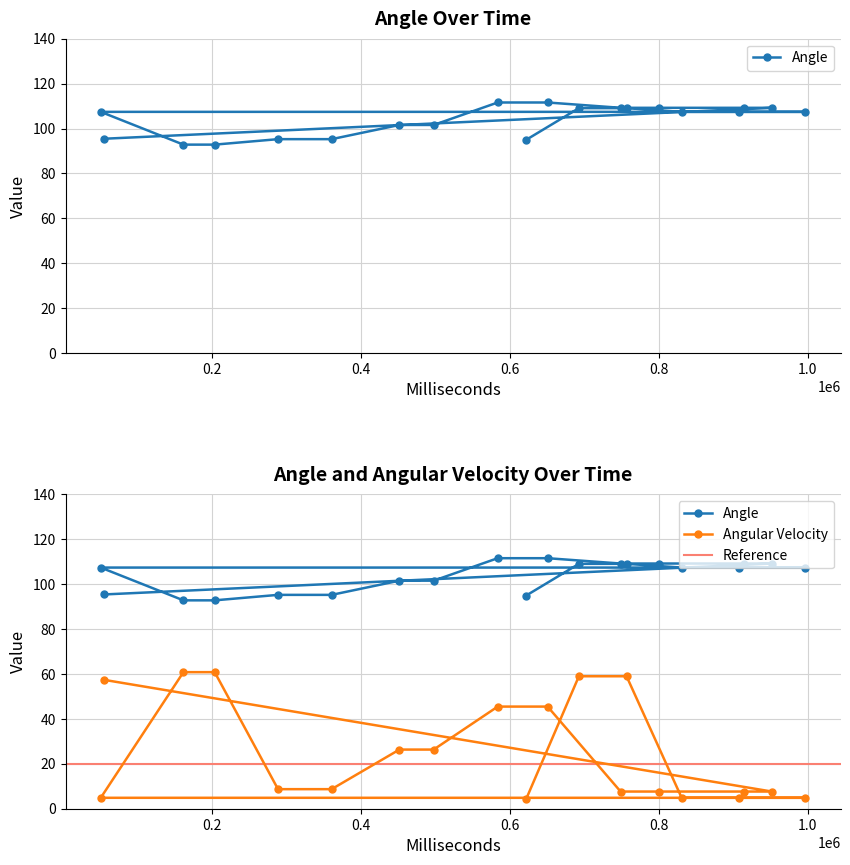

At how many categories does at least one series exceed 77?

20